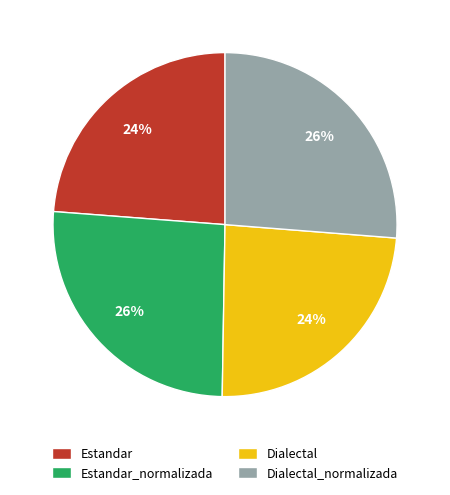

To the nearest percent, what percentage of the pie is Estandar?

24%